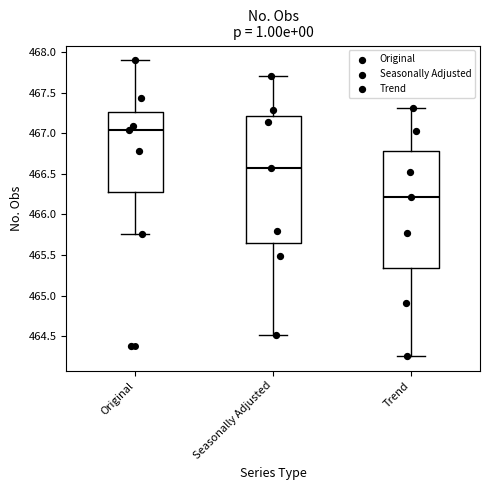

Which box is the tallest, from its lower edge to its upper edge?

Seasonally Adjusted